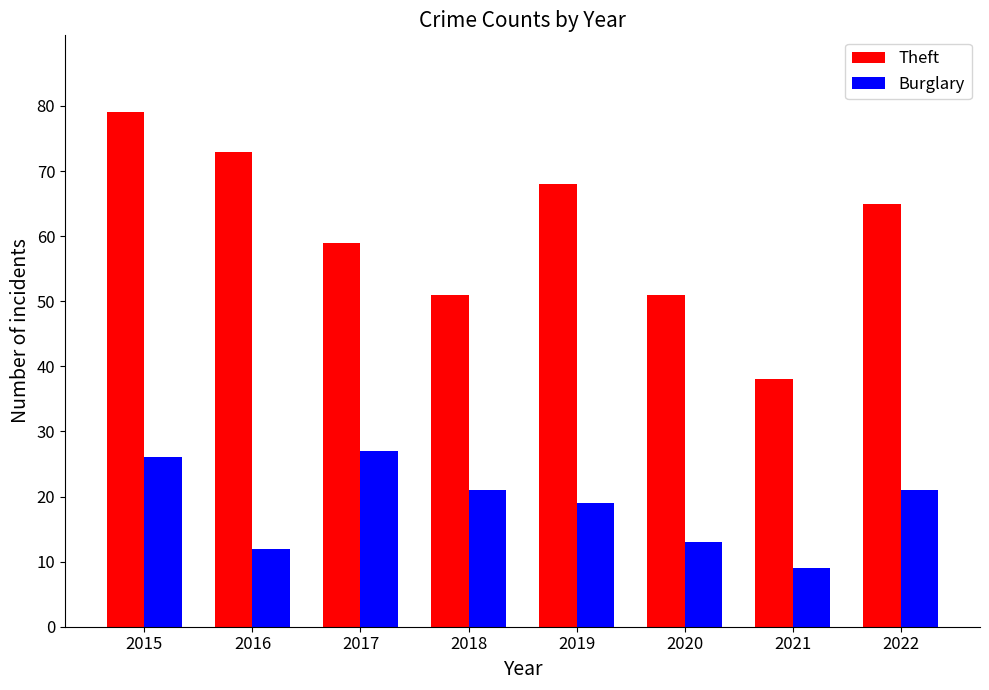

Which series has the largest range (max minus min)?

Theft